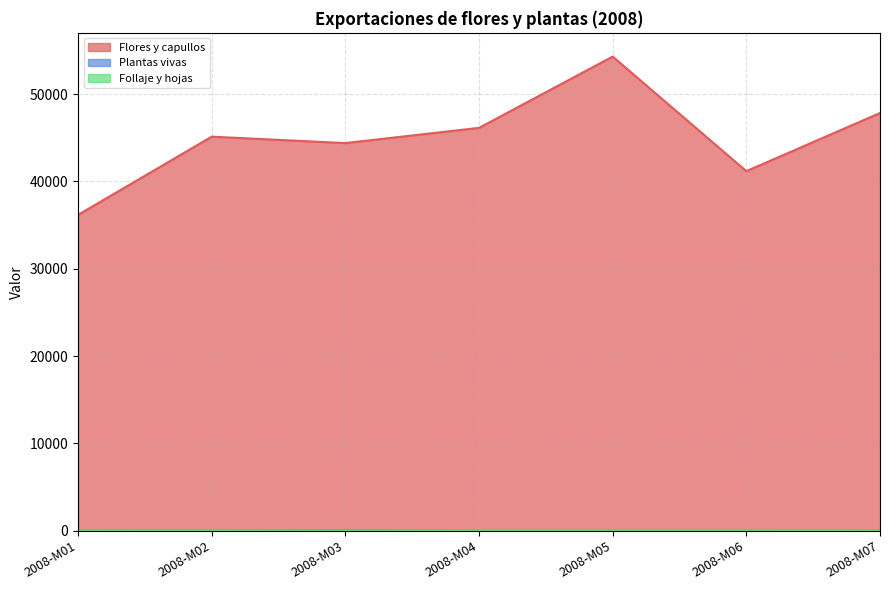

True or false: Flores y capullos and Follaje y hojas intersect in this chart.

False